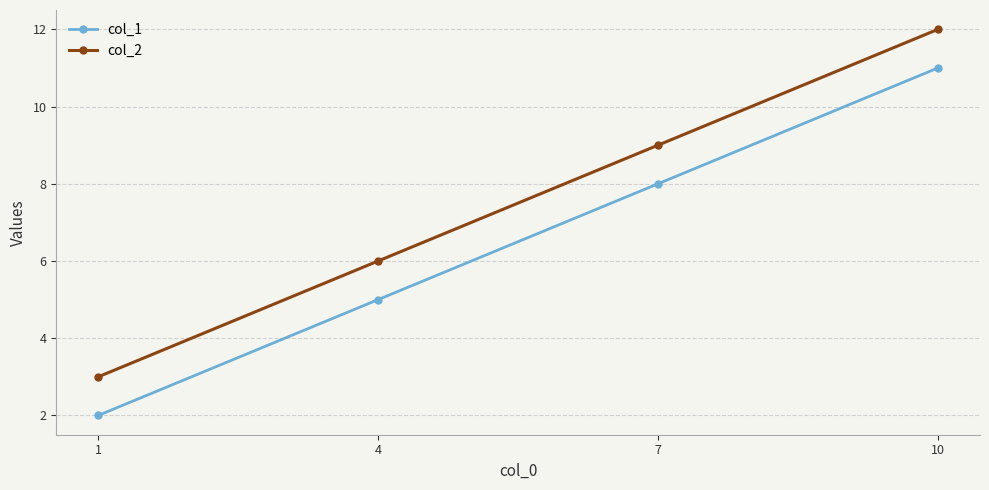

At which label is col_2 closest to 7?

4